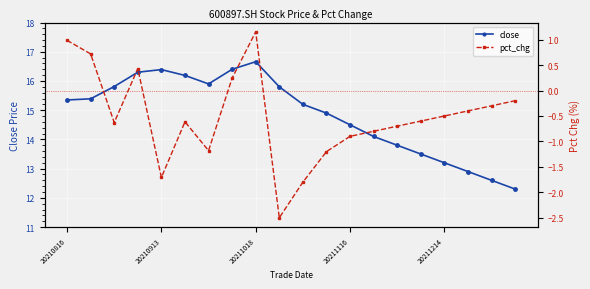

True or false: close has more than 0 points higher than both neighbors.

True